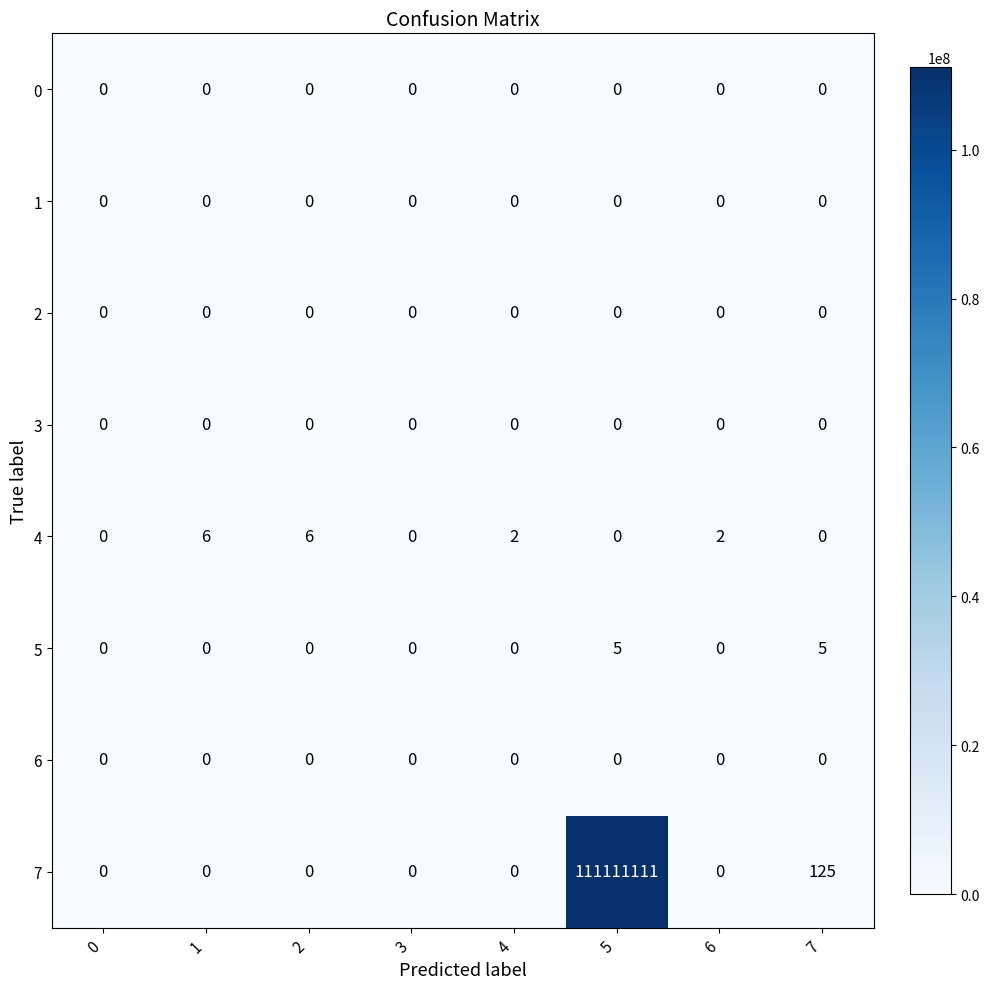

How many 5 values are between 0 and 5?

8